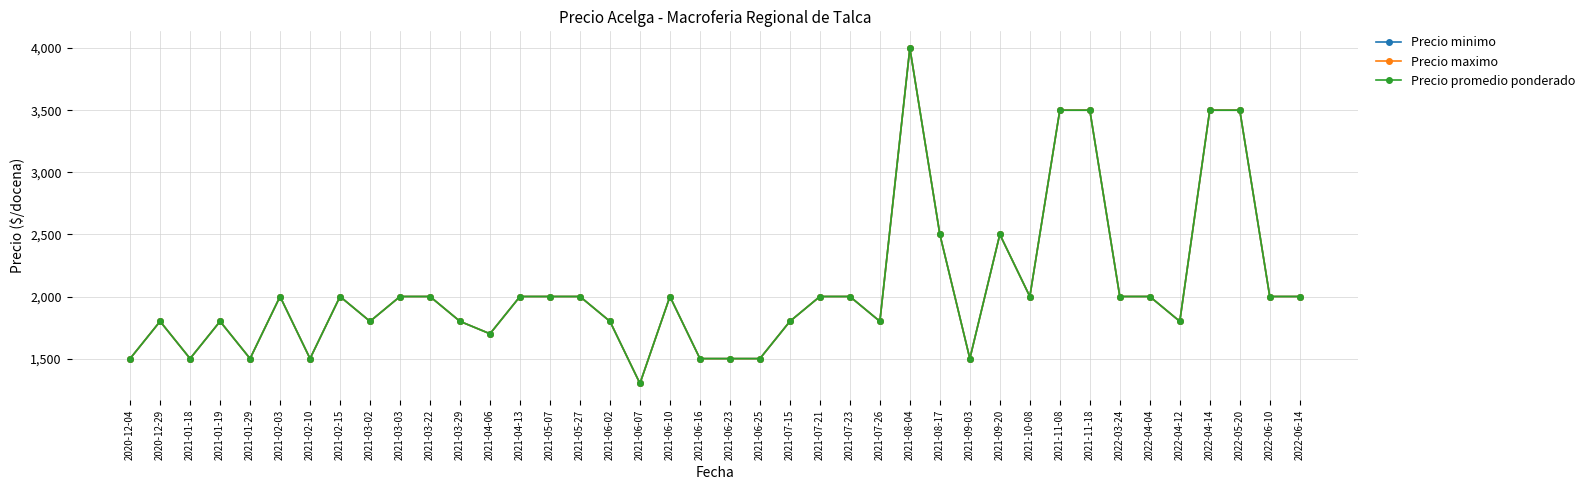

Is this an area chart (filled region under the line)?

No